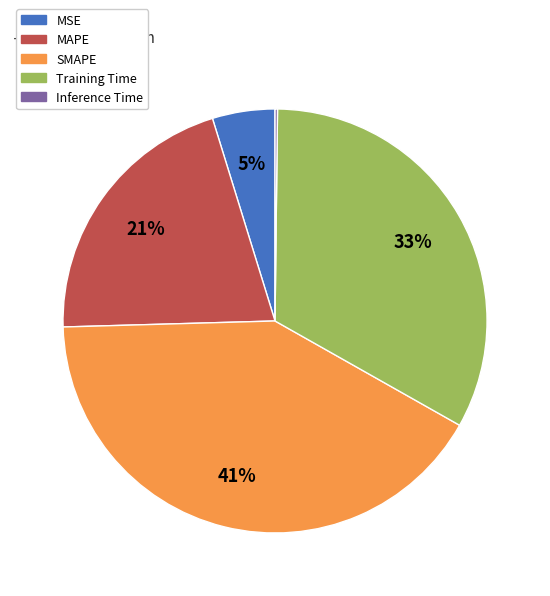

Is the sum of Training Time and SMAPE greater than half?

Yes